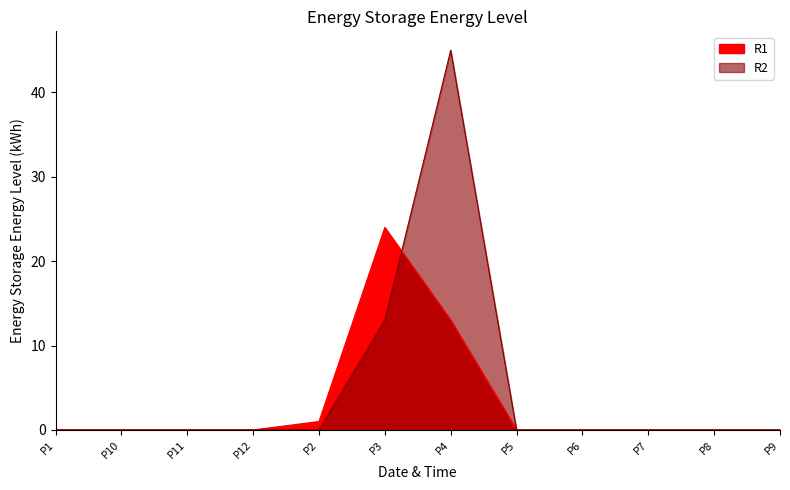

Where is R2 nearest to the value 22?

P3